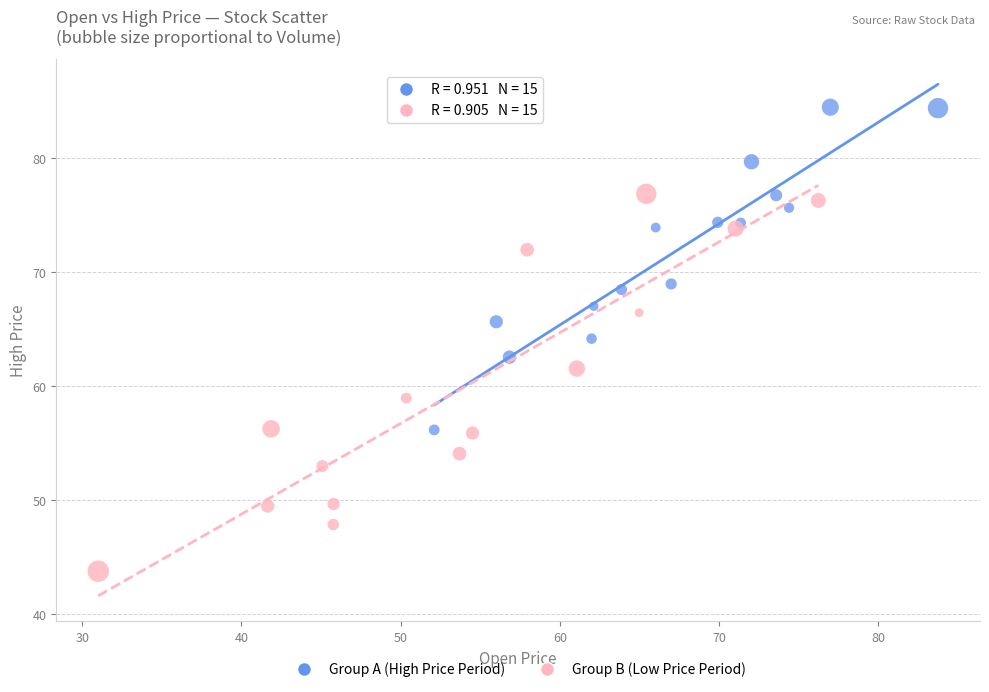

Which series contains the highest Y value?

Group A (High Price Period)